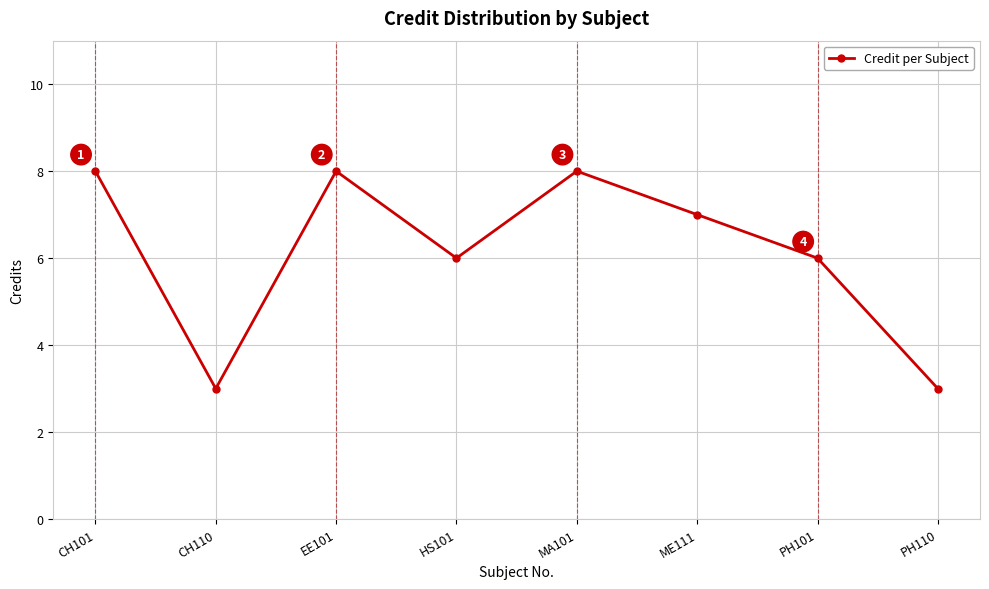

Is this an area chart (filled region under the line)?

No